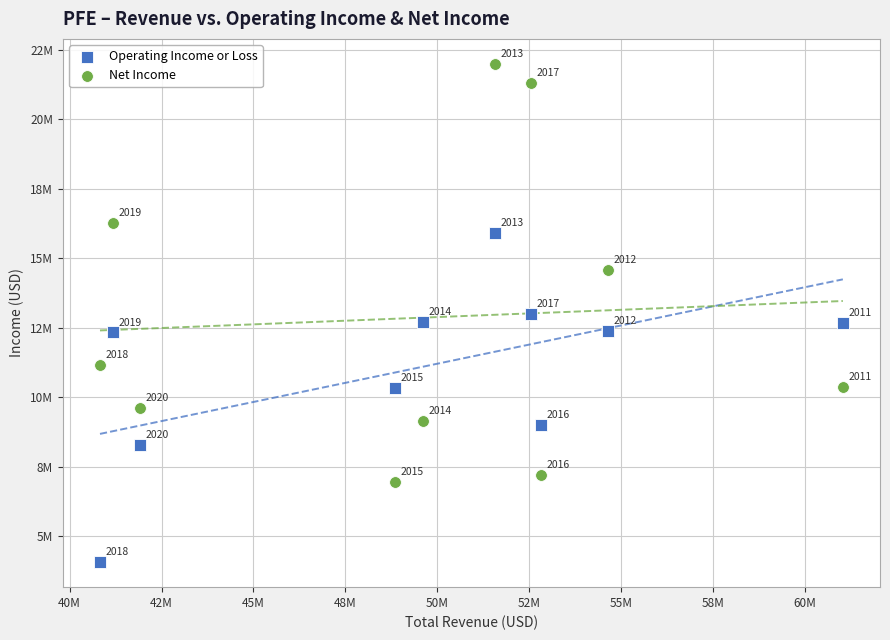

Which series contains the lowest Y value?

Operating Income or Loss